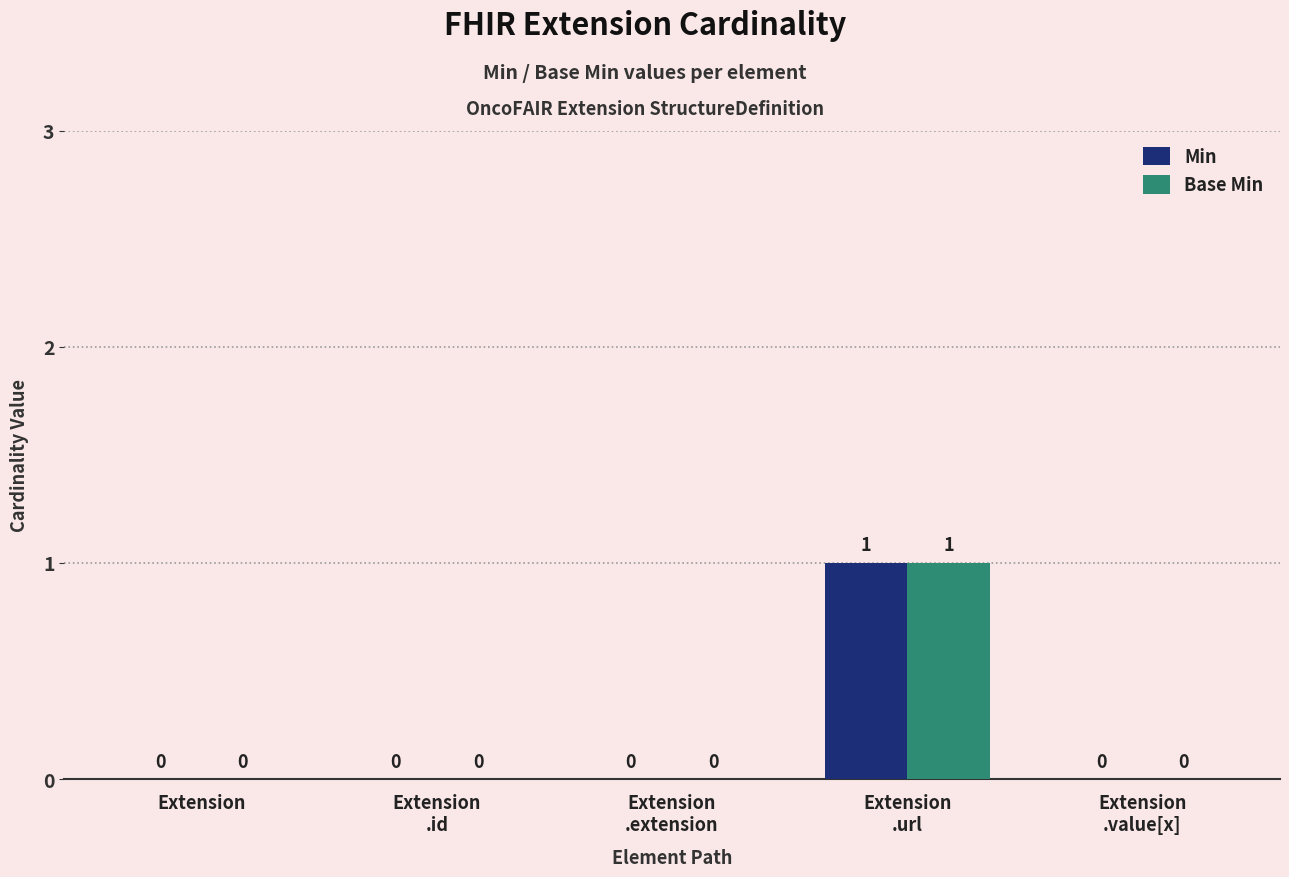

What is the approximate value of Min at Extension
.url?

1